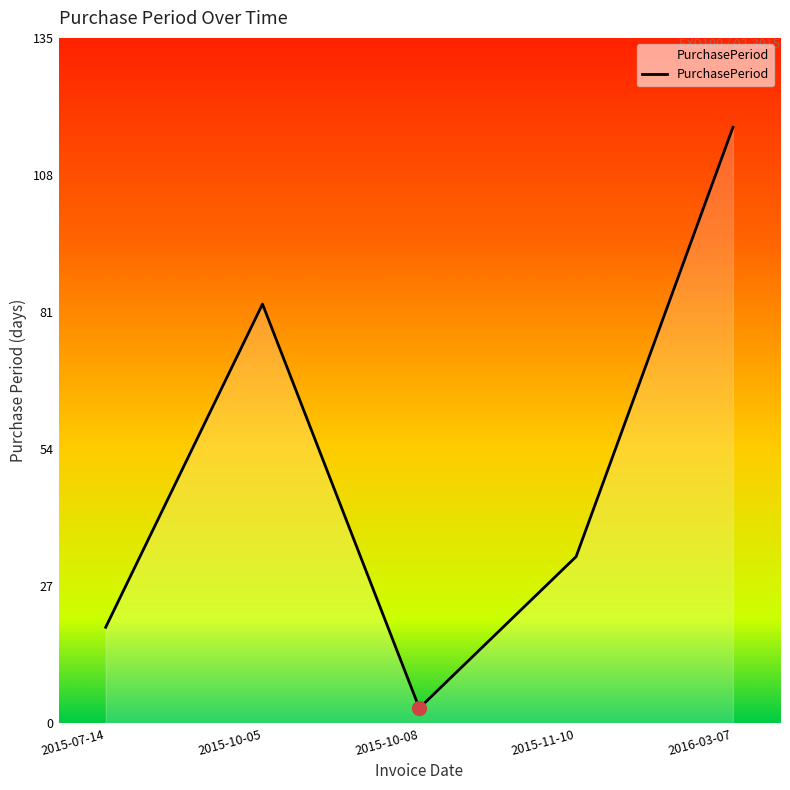

Reading left to right, list all the values displayed in this chart.

19	83	3	33	118